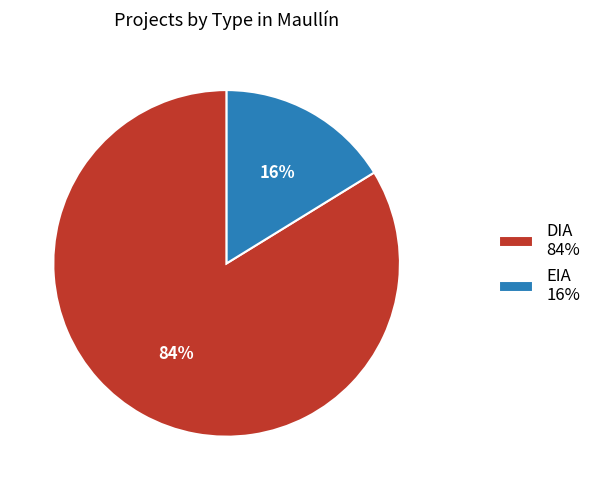

The EIA slice represents 6% of the pie. True or false?

False